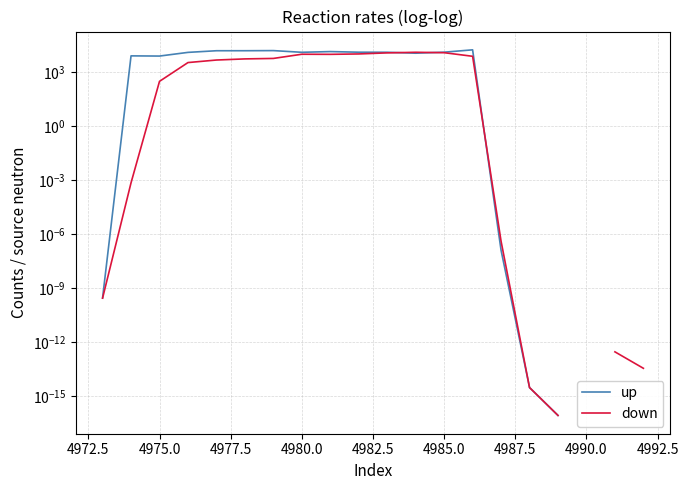

How many intersections are there between down and up?

3